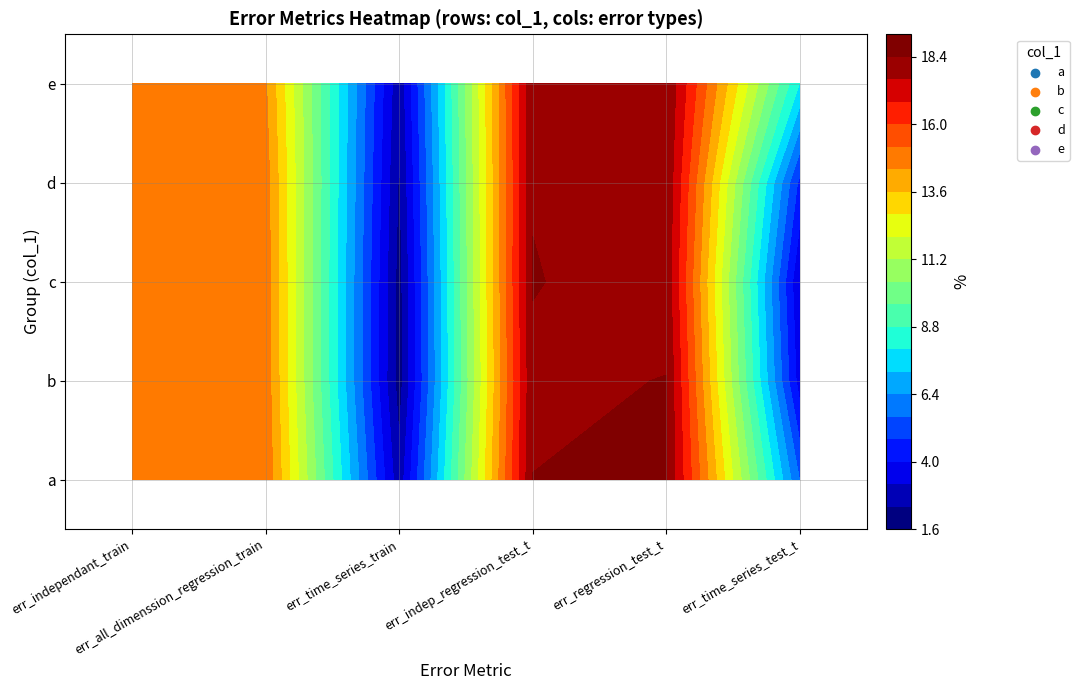

What is the maximum value for d?

18.4